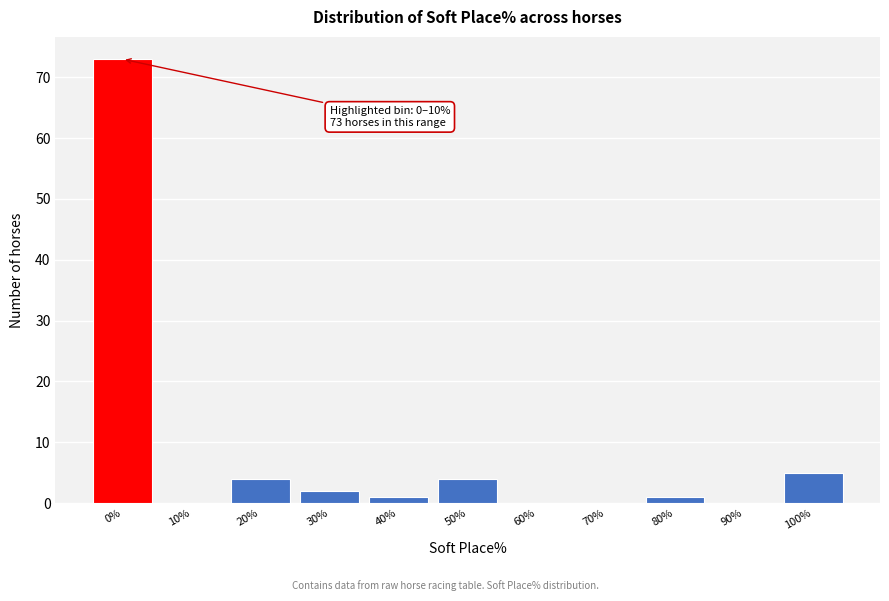

Reading right to left, list all the values displayed in this chart.

100%=5	90%=0	80%=1	70%=0	60%=0	50%=4	40%=1	30%=2	20%=4	10%=0	0%=73